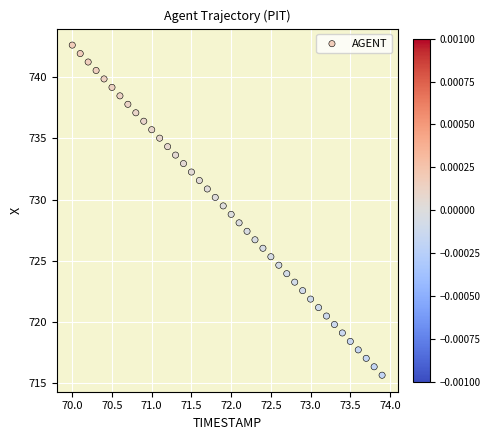

What is the range of X values (max minus min)?

3.9